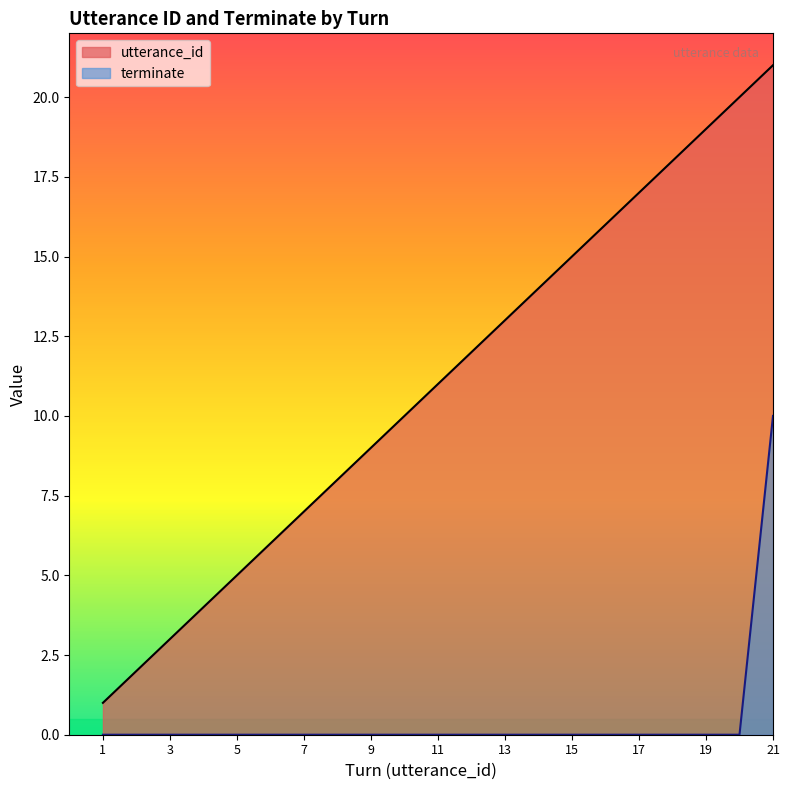

The utterance_id series shows 3 at 2. True or false?

False